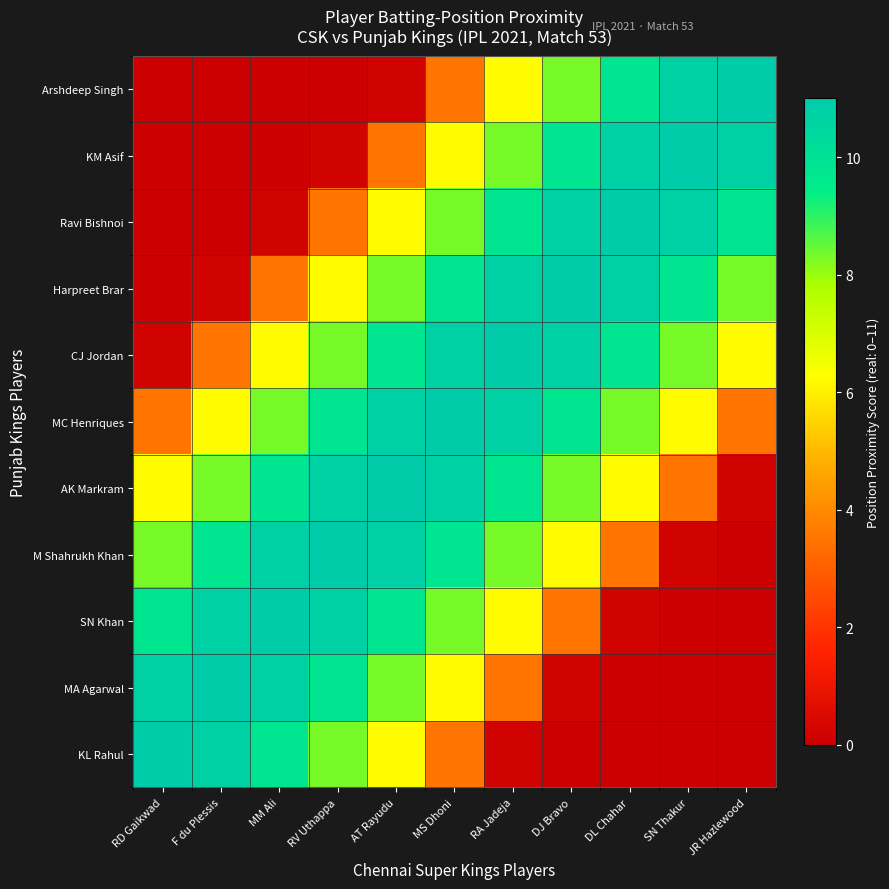

What is the spread (max minus min) of values at DJ Bravo?

11.0